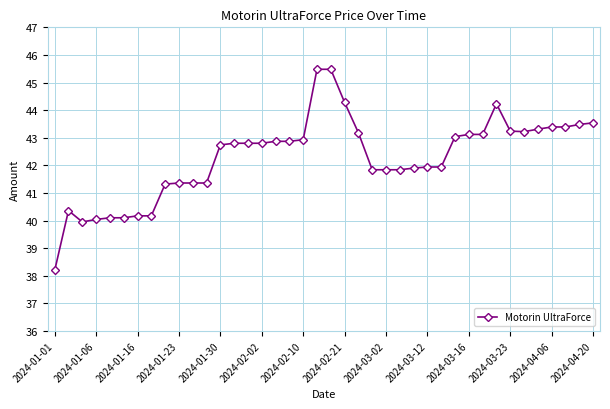

What is the maximum value shown in the chart?

45.5